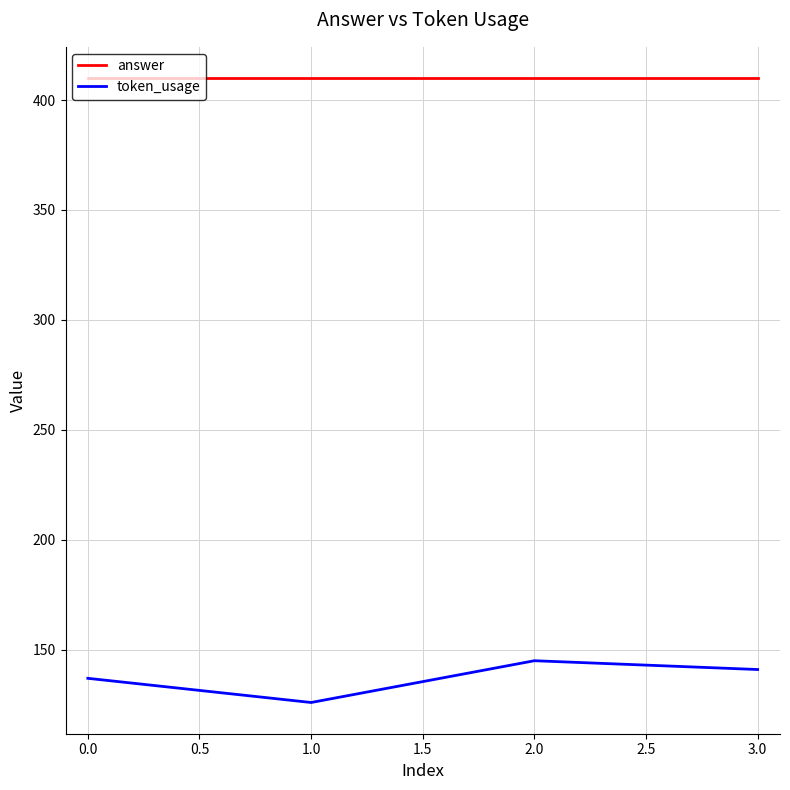

List the series in order of their overall mean, highest first.

answer, token_usage